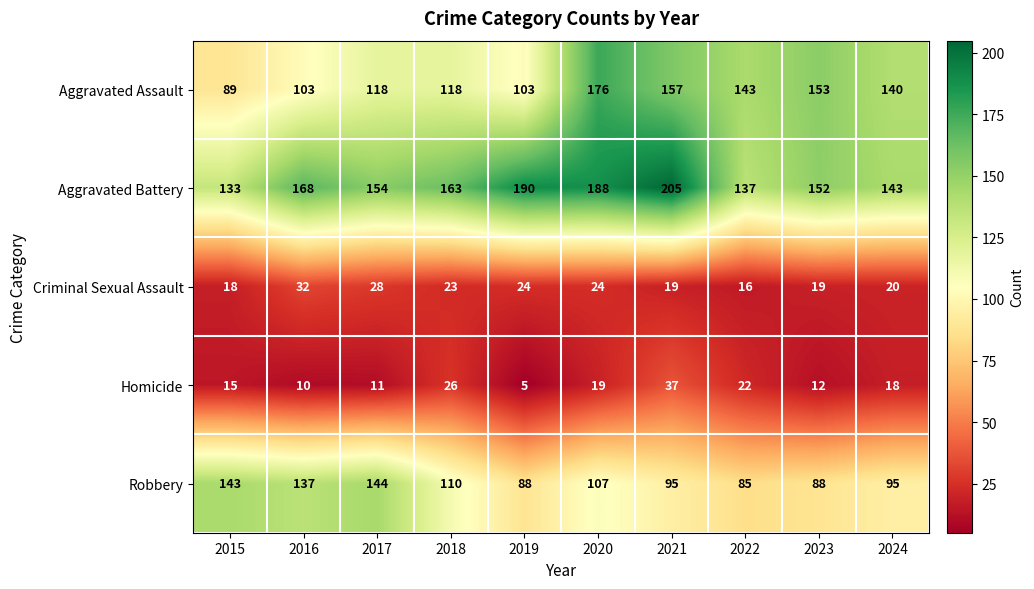

Which series changed the most between 2015 and 2018?

Robbery